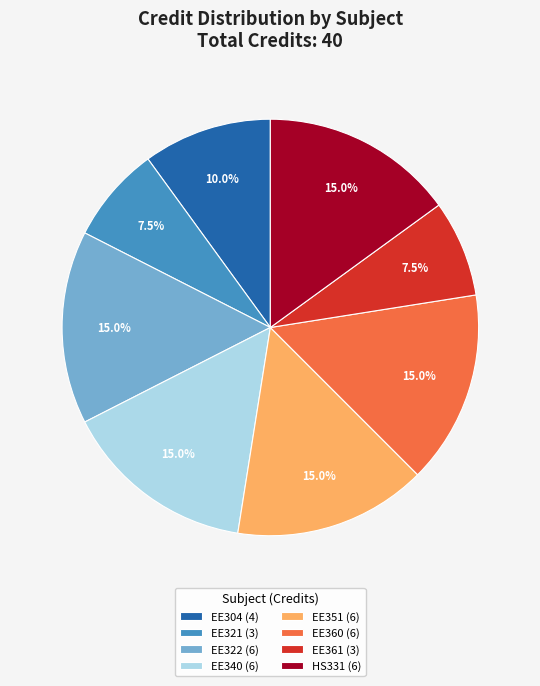

What is the total percentage of EE321 (3) and HS331 (6)?

22.5%